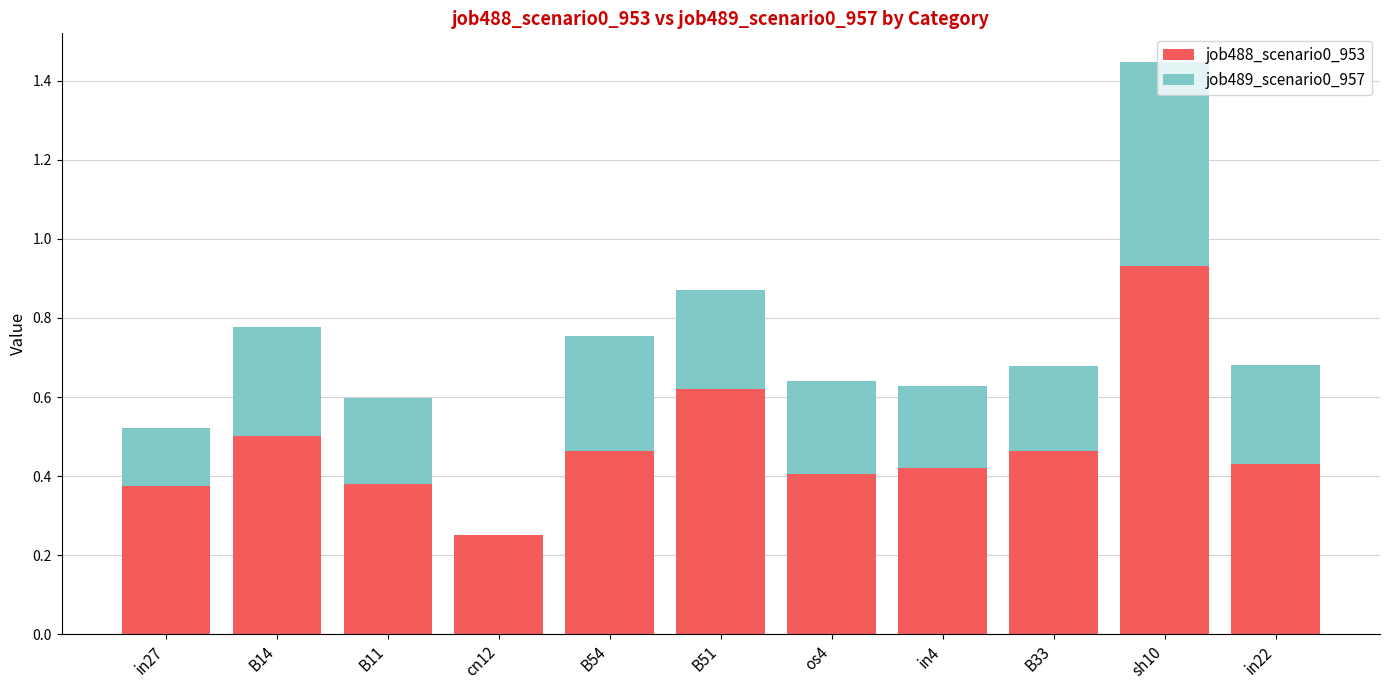

Is it true that job488_scenario0_953 equals 0.5 at B33?

True